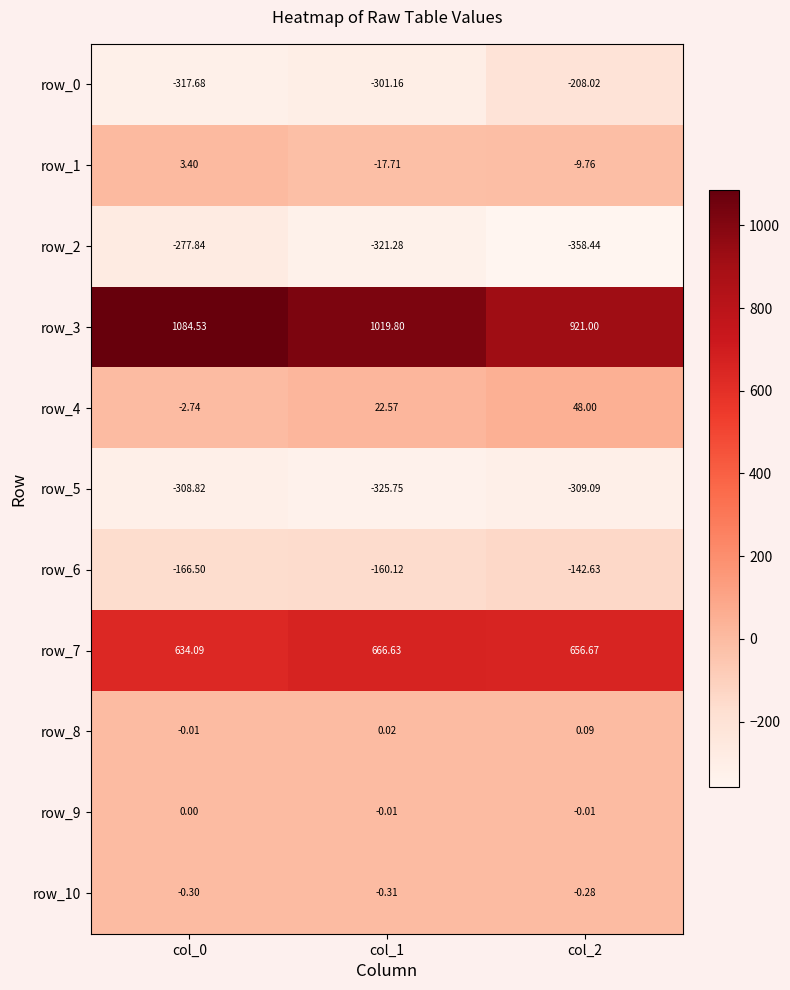

At how many categories does at least one series exceed 660?

3